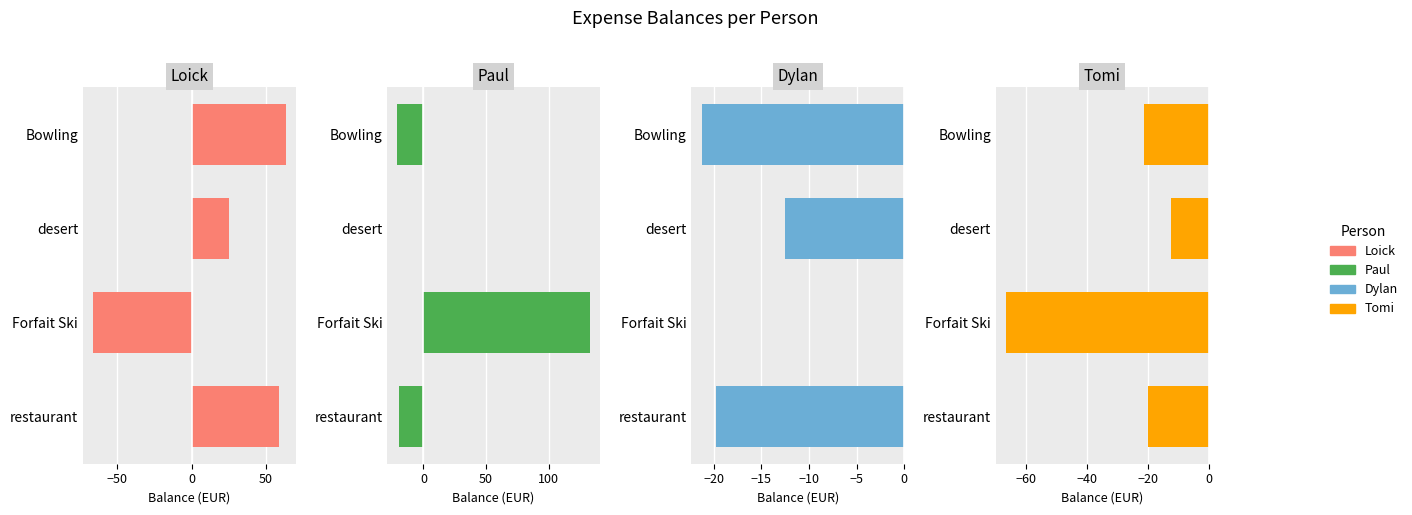

What is the value of the Tomi bar at the 4th from the left?

-21.2